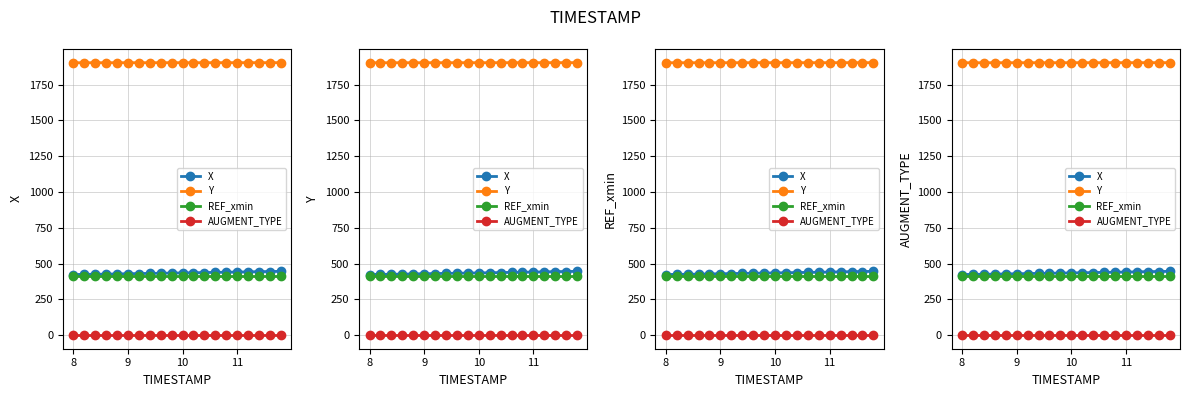

Where is X nearest to the value 435?

10